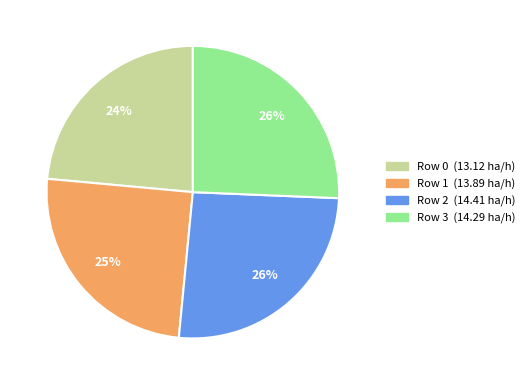

How many segments does this pie chart have?

4